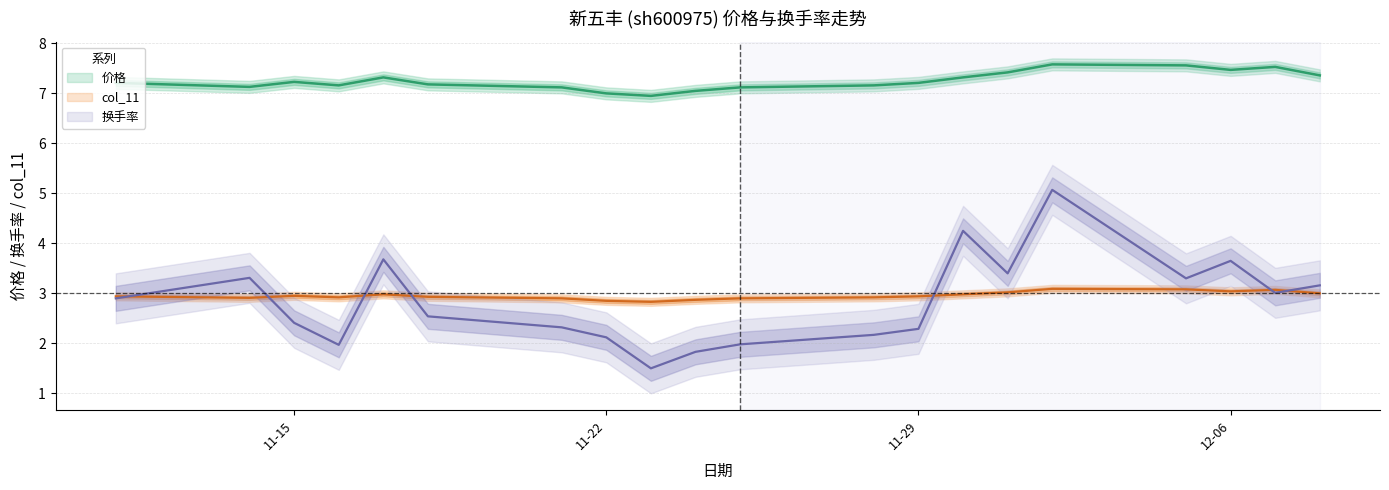

True or false: col_11 has a value of 2.9 at 2022-11-28.

True